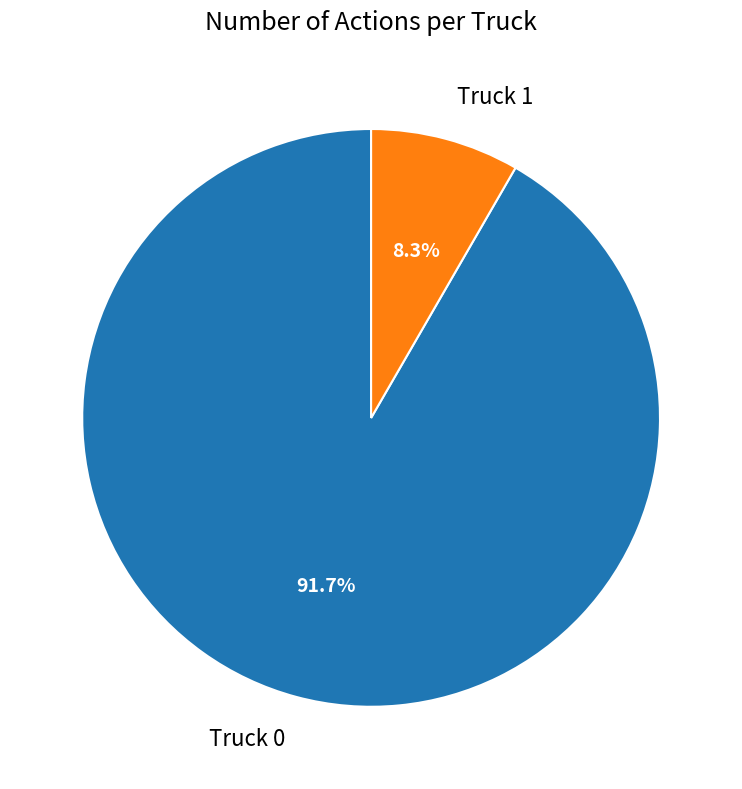

How many segments does this pie chart have?

2